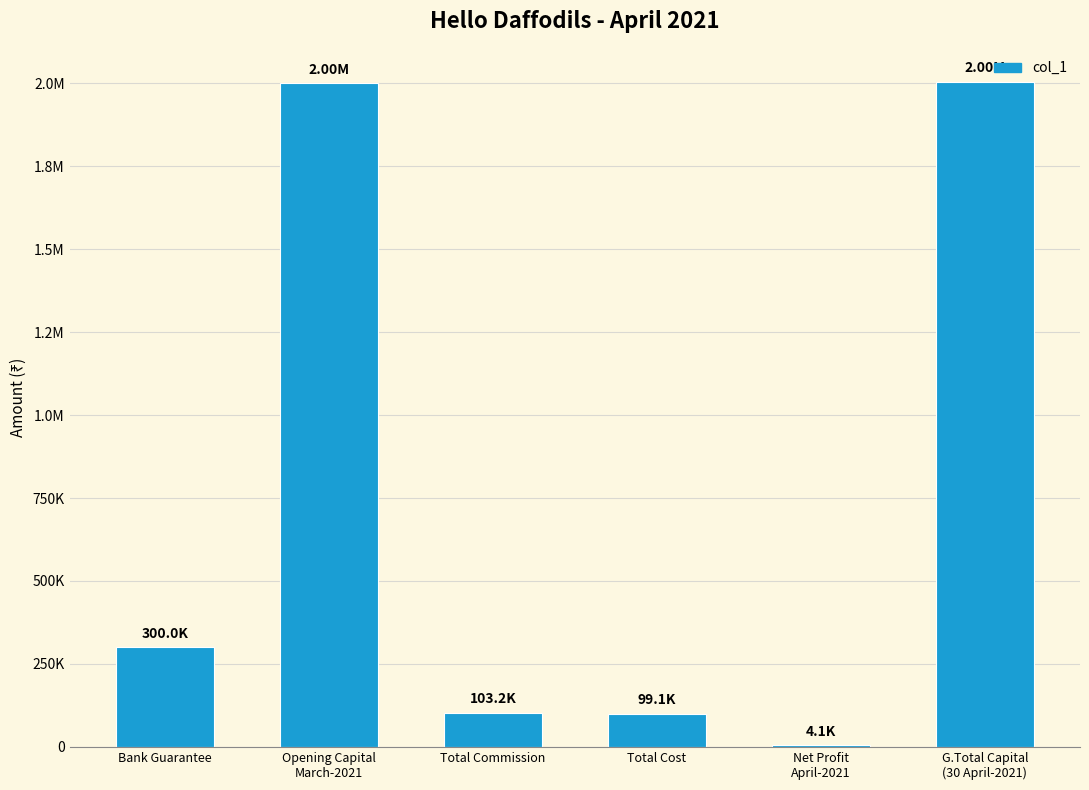

What is the sum of the values at Opening Capital
March-2021 and Bank Guarantee?

2300000.0